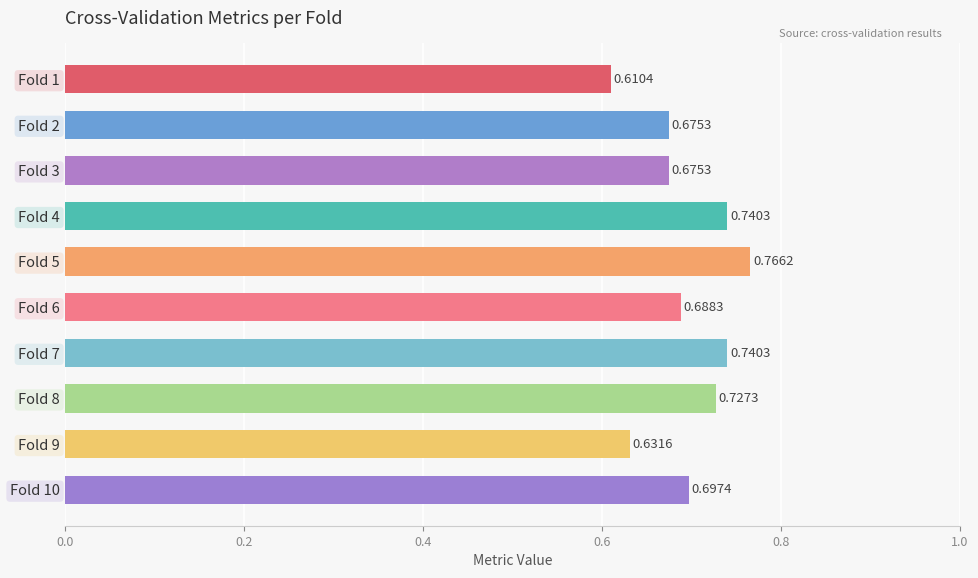

Which has a higher value, Fold 2 or Fold 1?

Fold 2